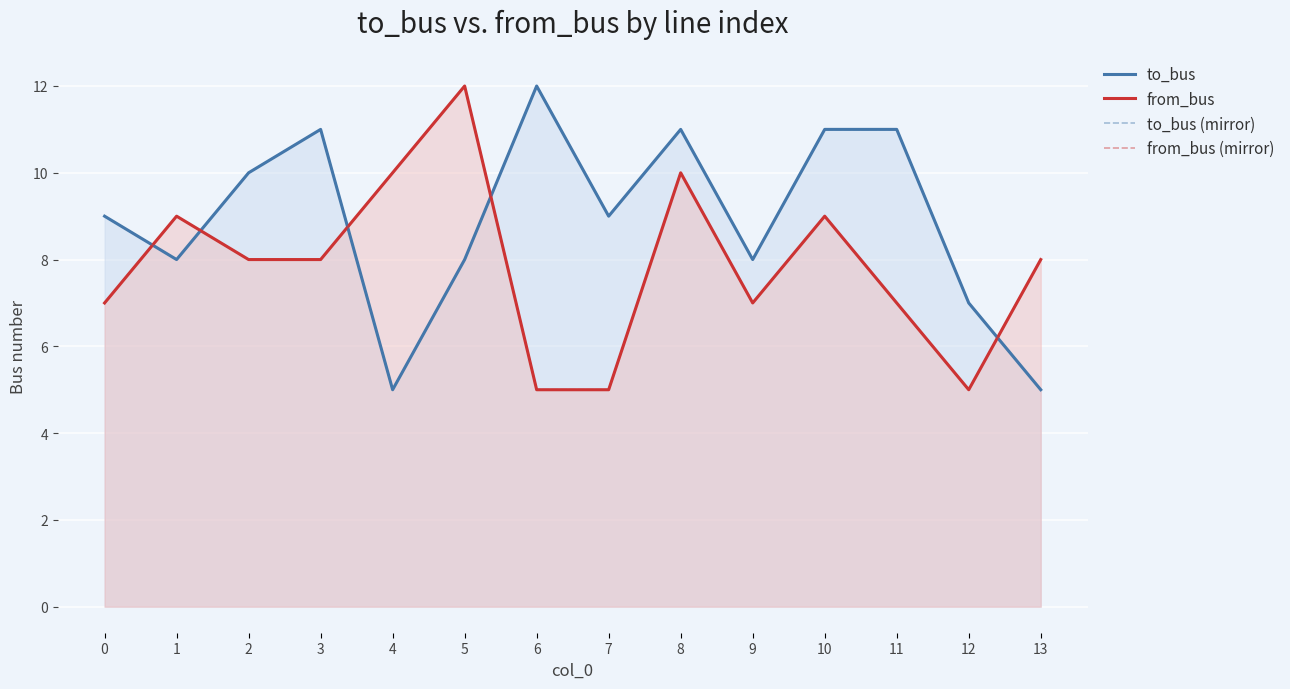

Which has a higher value, 6 or 1?

6